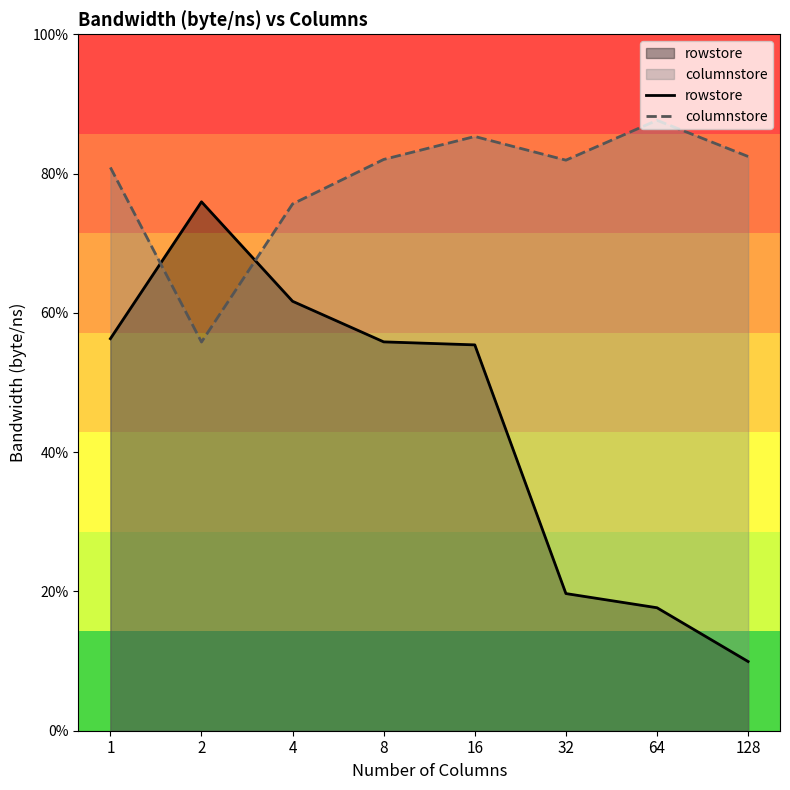

Which series ends up on top after the final intersection of columnstore and rowstore?

columnstore